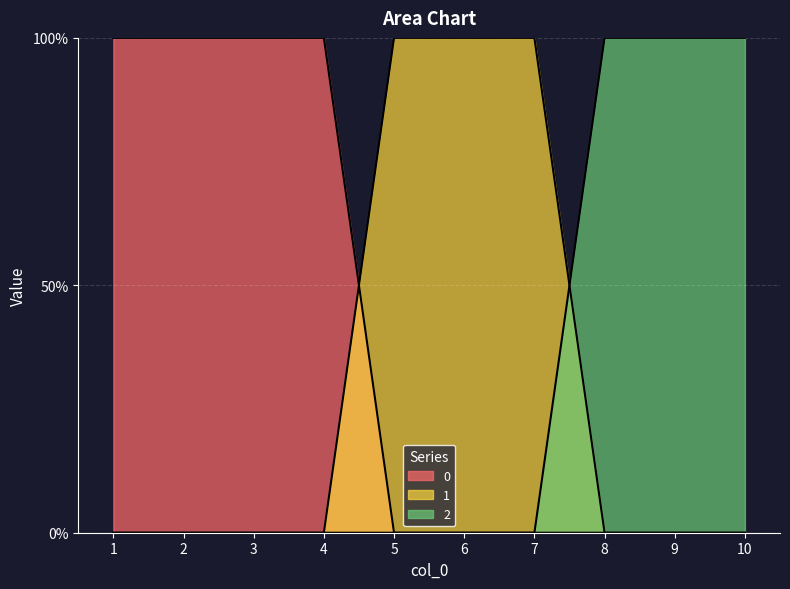

Count the 2 values in the range 0 to 1.

10